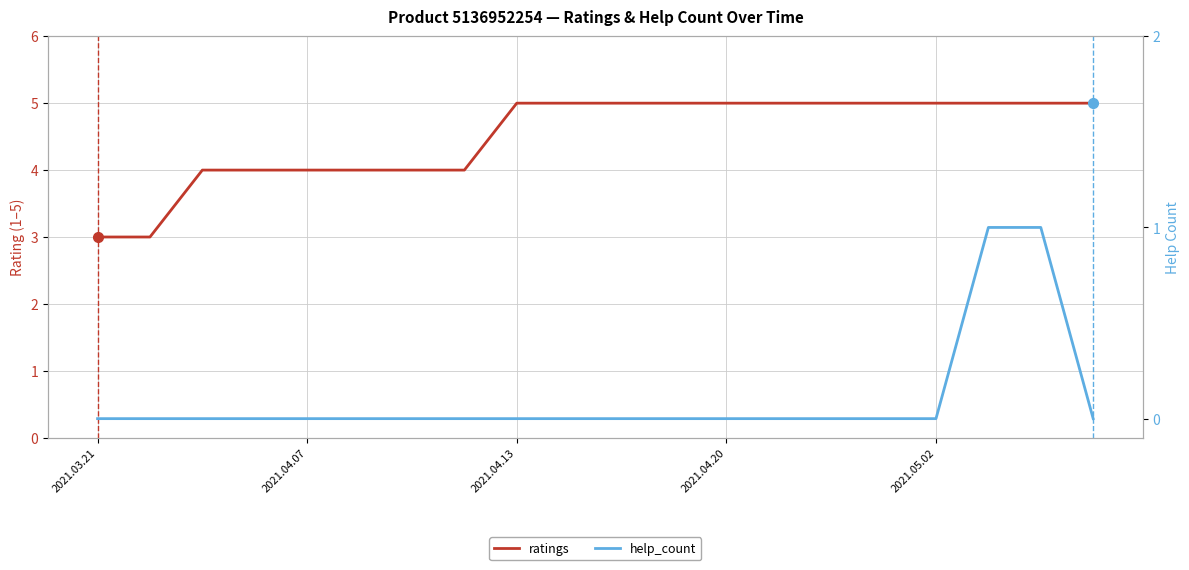

How many lines are shown in the chart?

2